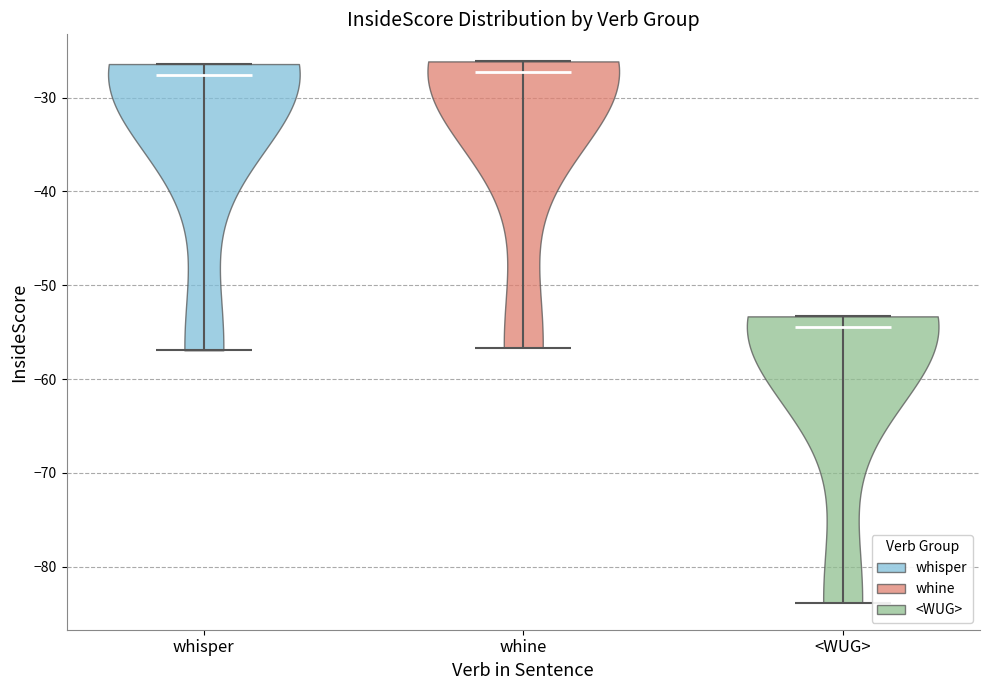

Where does the median line of the violin for whisper sit on the y-axis? The values are not printed on the chart, so give them approximately, as read against the axis.

-28